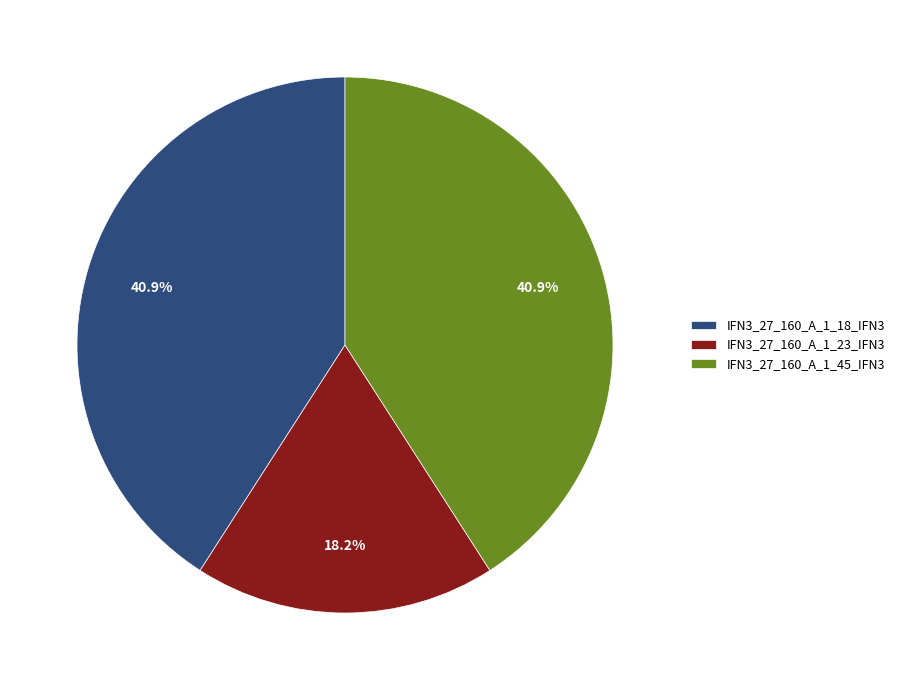

Which has a higher value, IFN3_27_160_A_1_18_IFN3 or IFN3_27_160_A_1_23_IFN3?

IFN3_27_160_A_1_18_IFN3